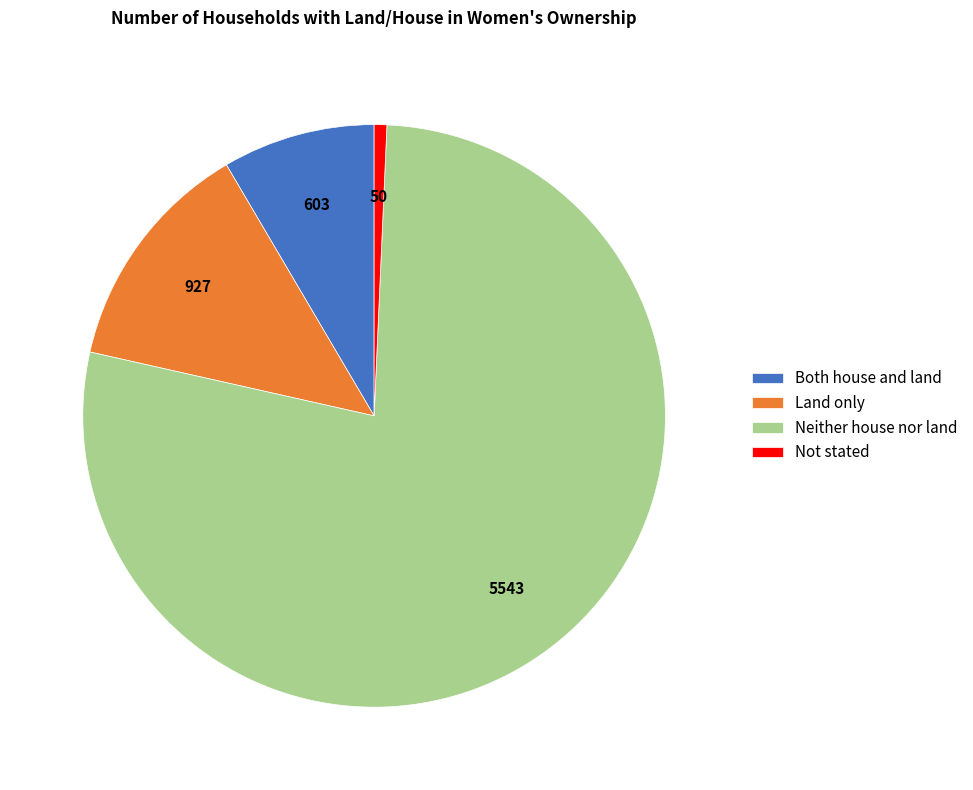

Which has a higher value, Neither house nor land or Land only?

Neither house nor land